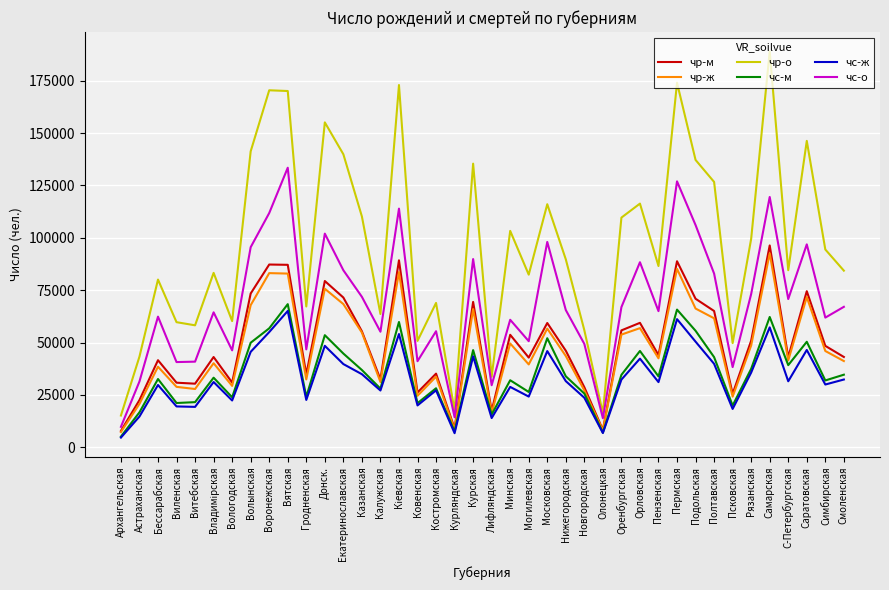

What is the greatest value displayed?

189003